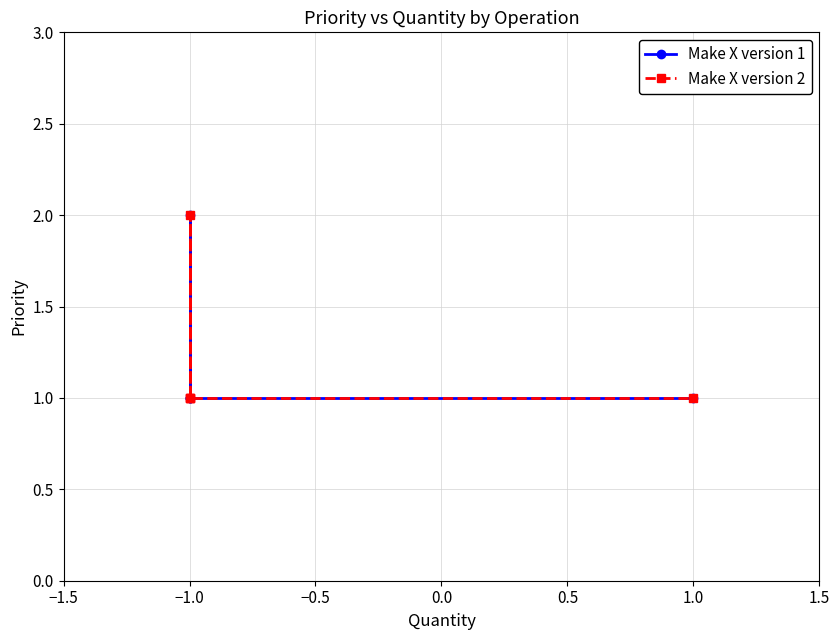

What is the value of the Make X version 1 point at the 3rd from the left?

2